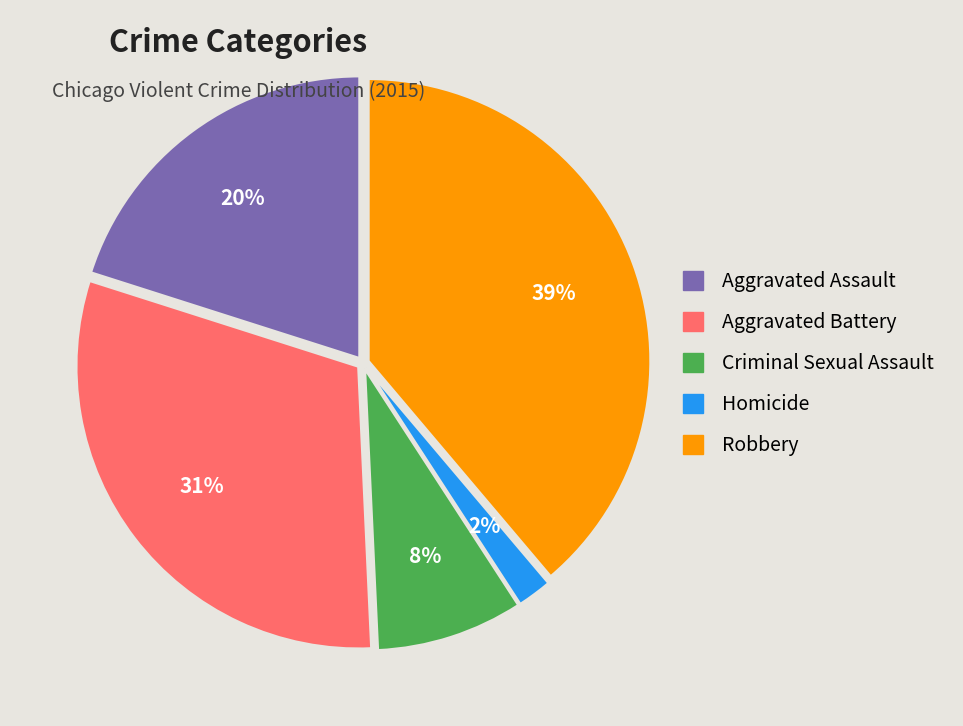

Do Homicide and Criminal Sexual Assault together represent more than half of the pie?

No